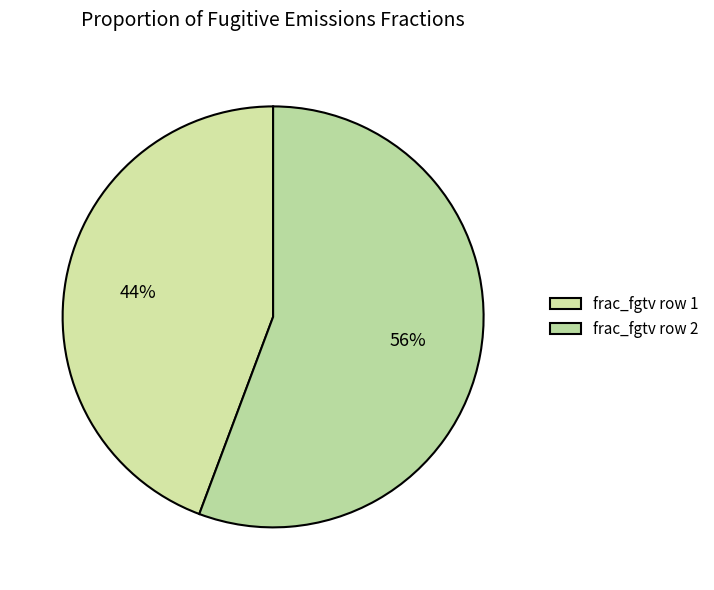

Which slice is the smallest?

frac_fgtv row 1